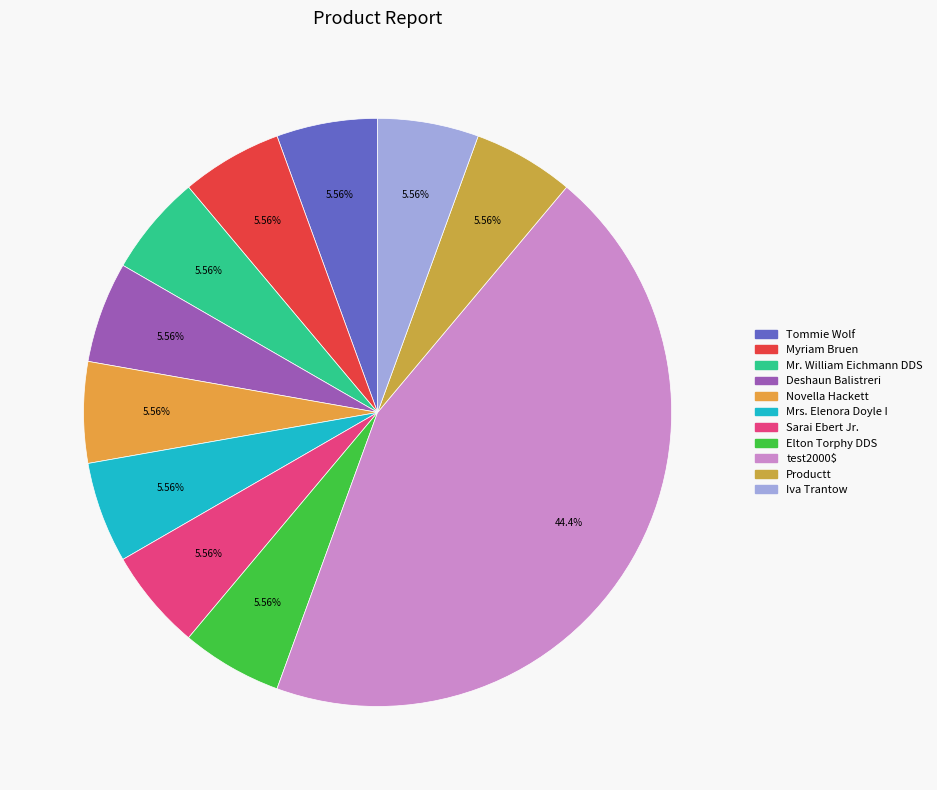

The Mrs. Elenora Doyle I slice represents 6% of the pie. True or false?

True